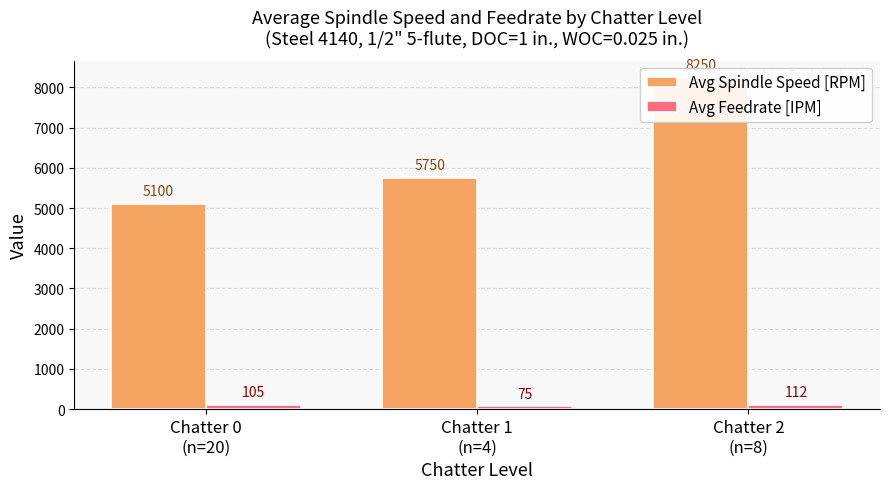

What is the difference between the Avg Feedrate [IPM] values at Chatter 1
(n=4) and Chatter 2
(n=8)?

37.5